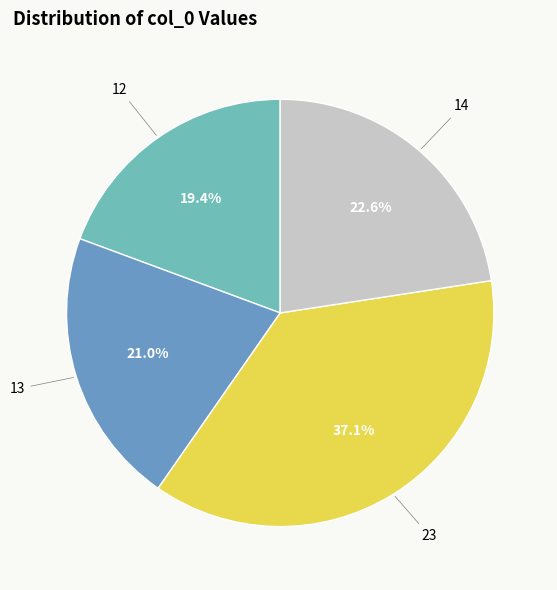

Does 14 represent more than half of the total?

No